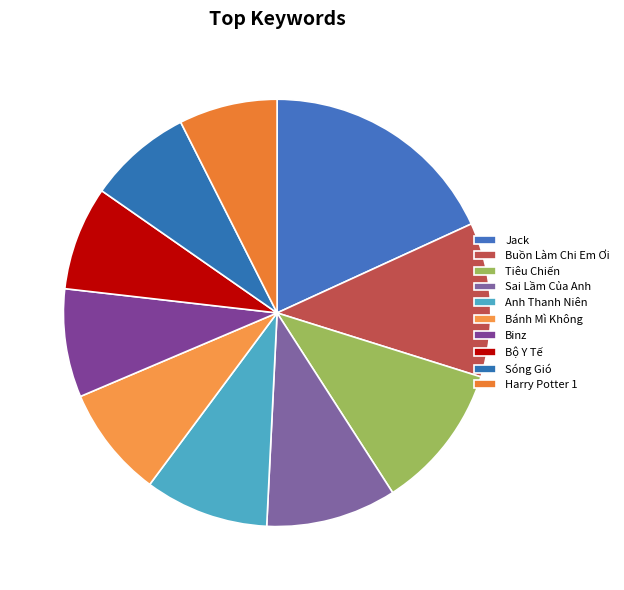

To the nearest percent, what is the difference between the Anh Thanh Niên and Tiêu Chiến slice percentages?

2%